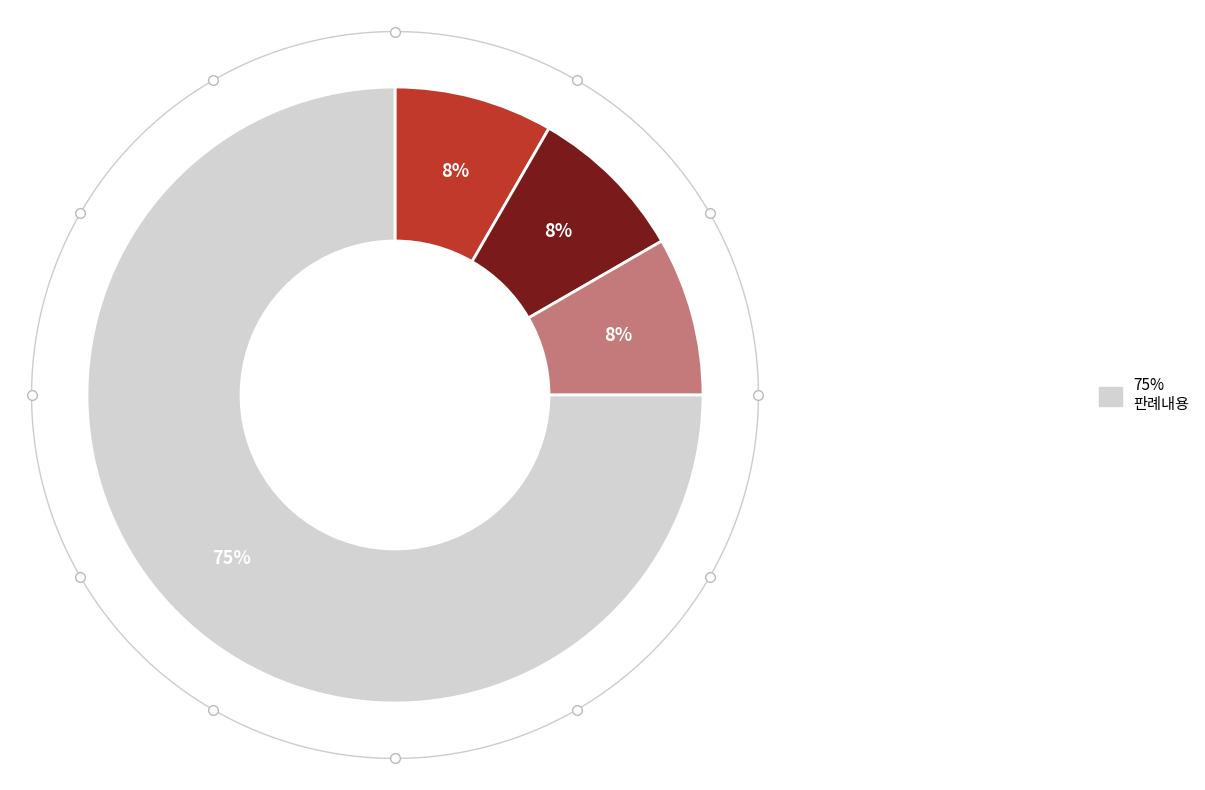

What percentage is the 판시사항 slice, to the nearest percent?

8%